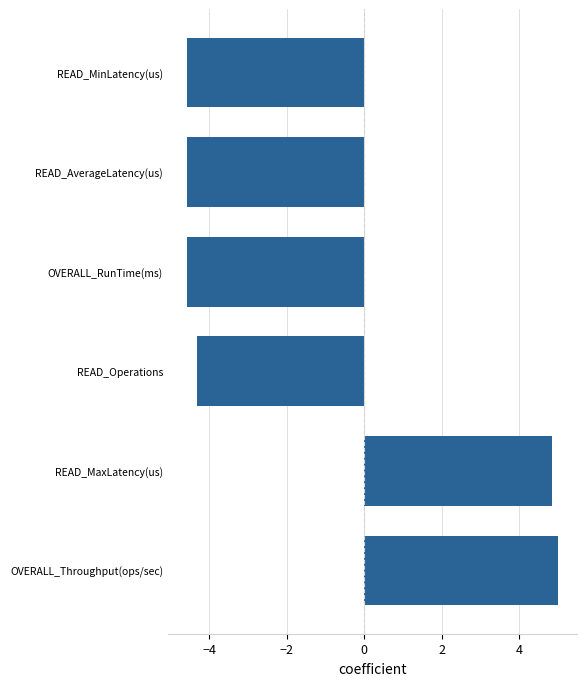

What value does the data have at OVERALL_Throughput(ops/sec)?

5.0